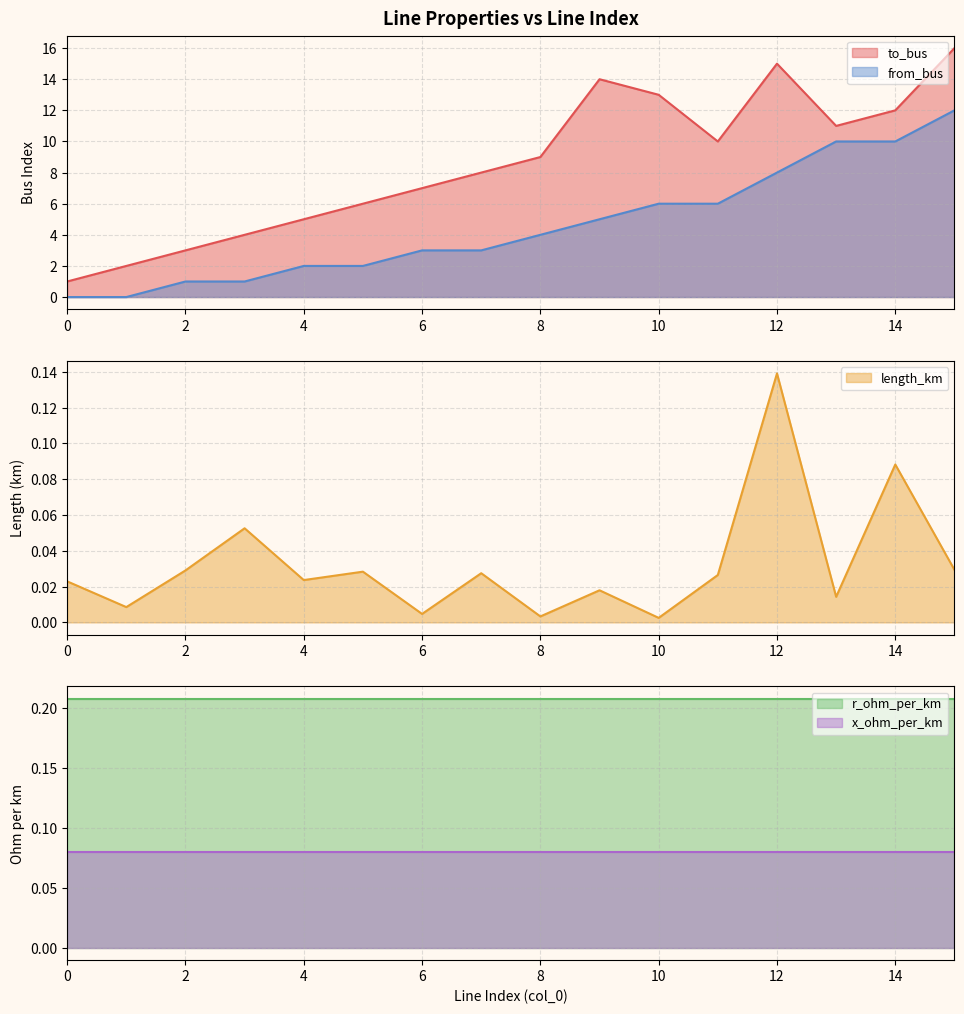

What is the highest value of the to_bus series?

16